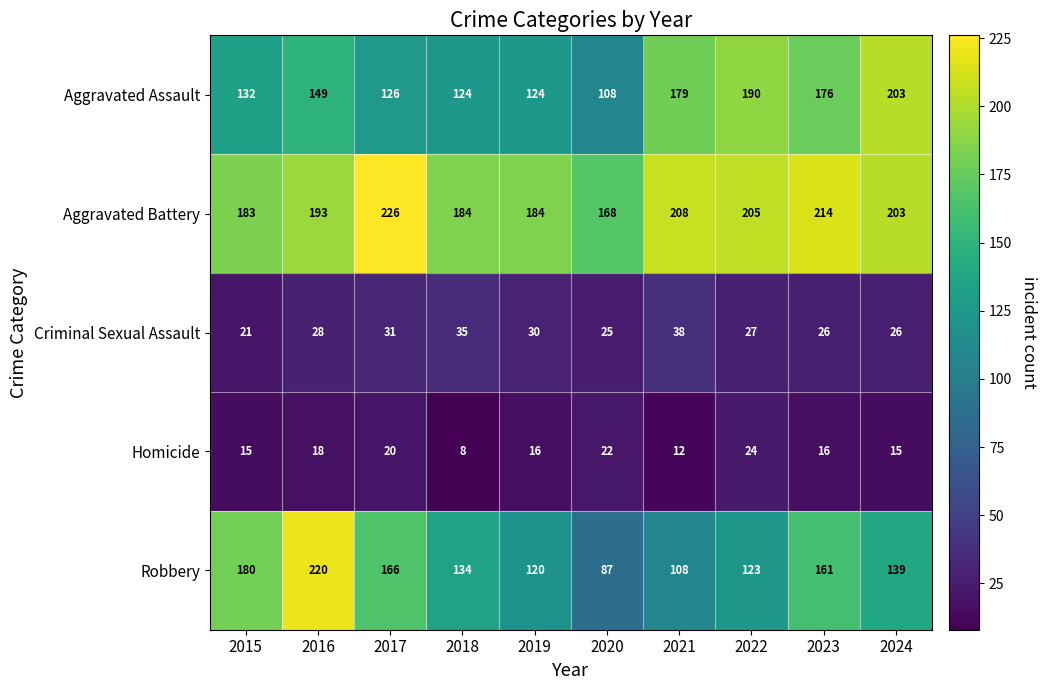

At which category does the chart reach its peak across all series?

2017